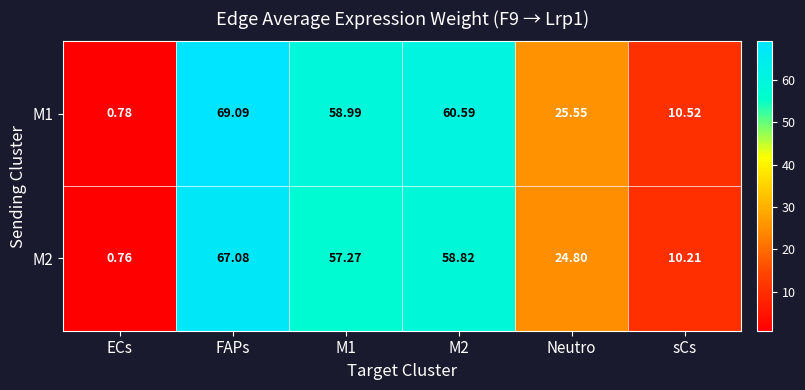

At which label is M1 closest to 34?

Neutro